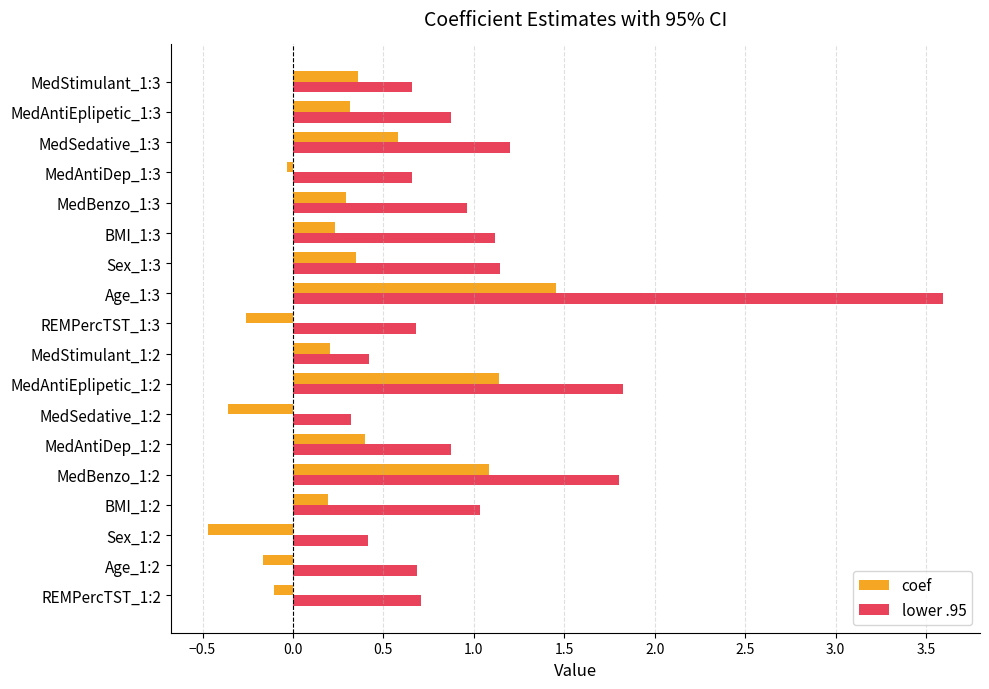

Between Sex_1:2 and REMPercTST_1:3, which series saw the biggest shift?

lower .95